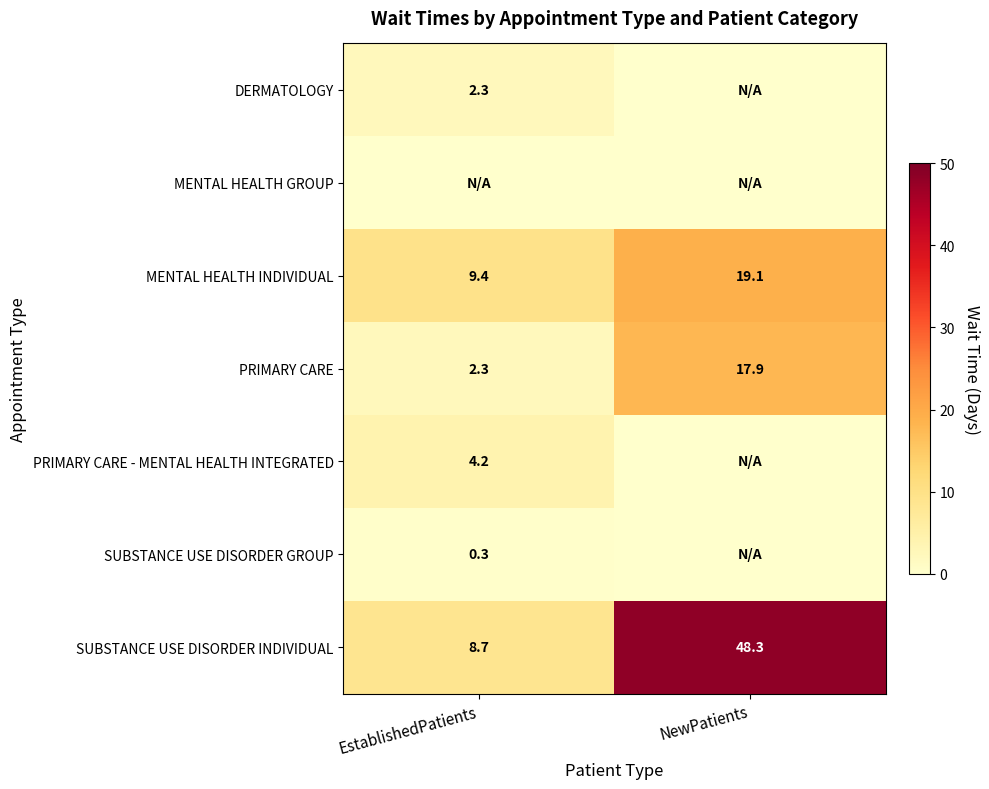

Is the value of SUBSTANCE USE DISORDER INDIVIDUAL at EstablishedPatients greater than the value of MENTAL HEALTH INDIVIDUAL at EstablishedPatients?

No